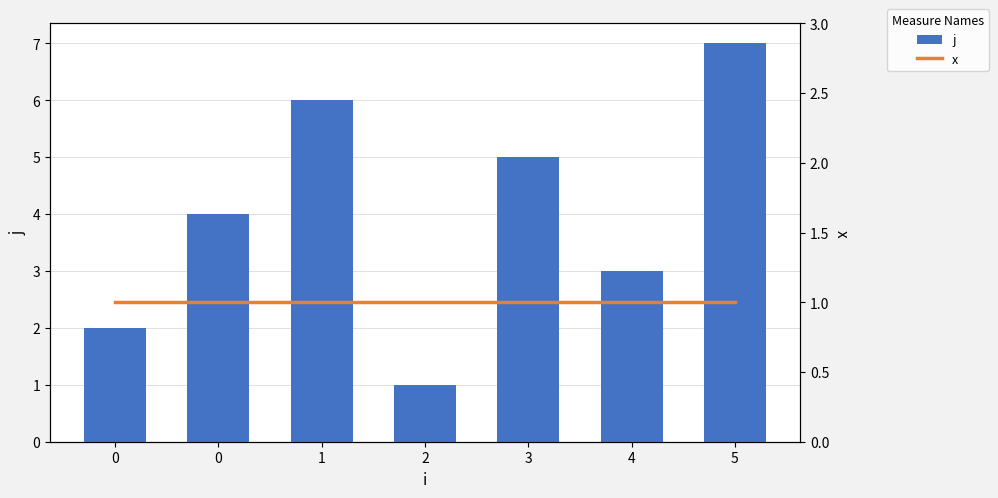

Which category has the highest value in the j series?

5